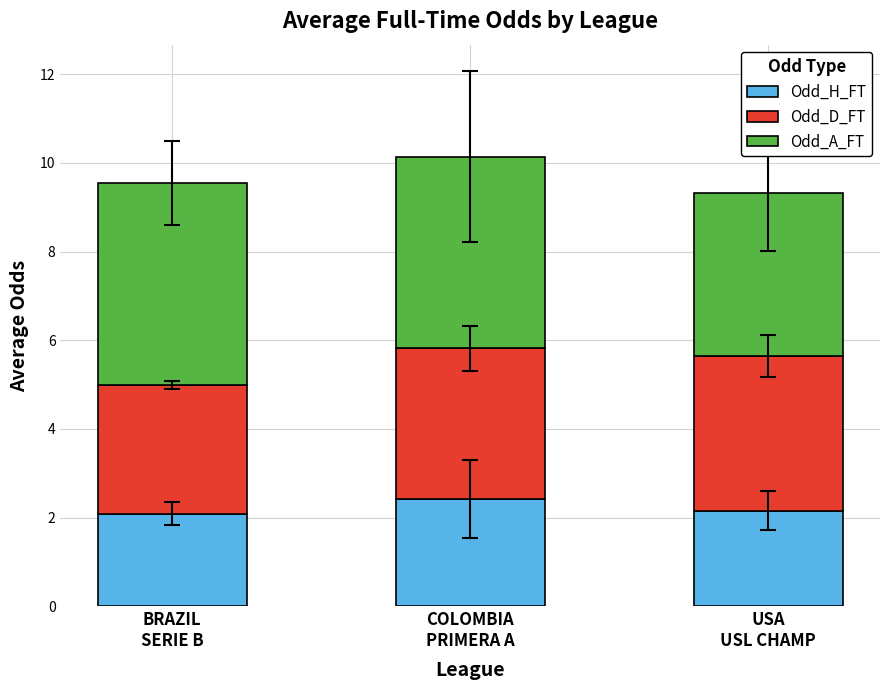

What is the lowest value of the Odd_H_FT series?

2.1